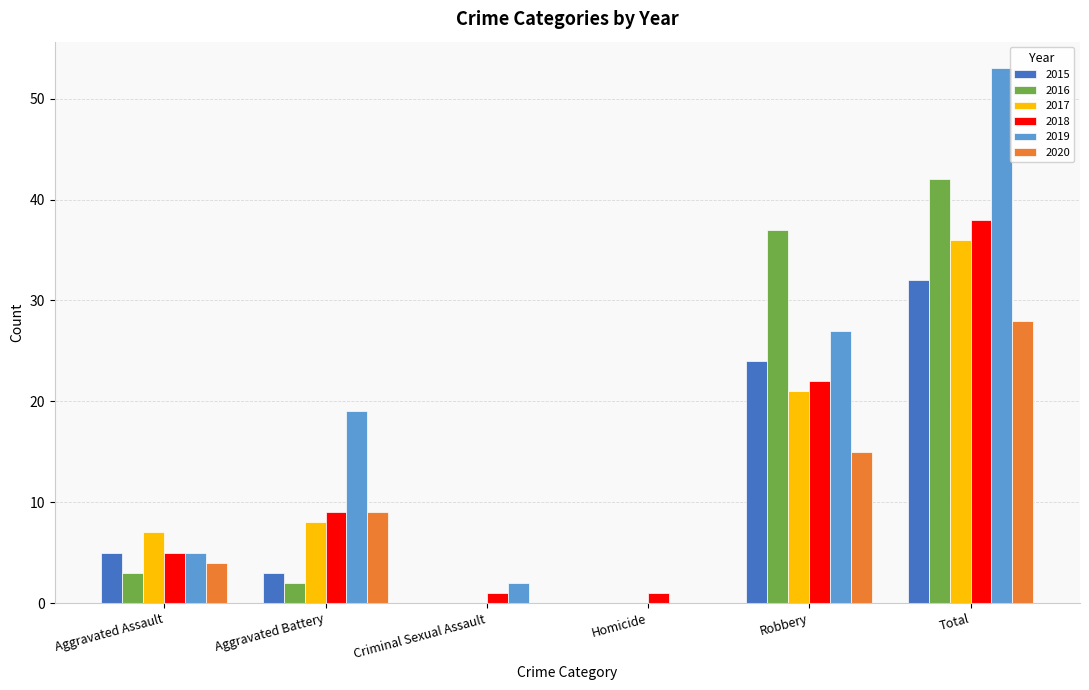

Which series has the largest total across all categories?

2019